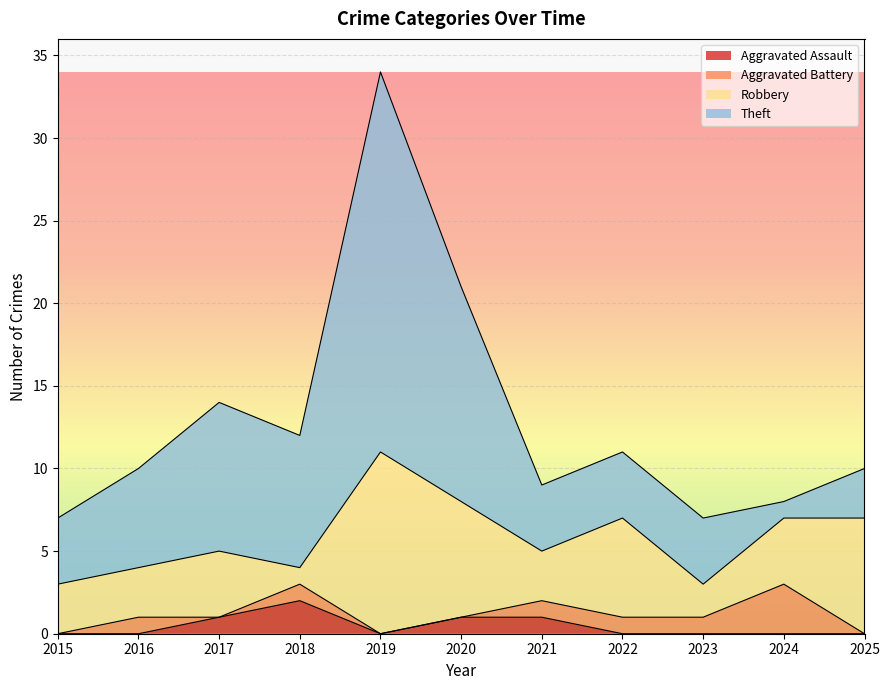

Is it true that Theft equals 6 at 2016?

True